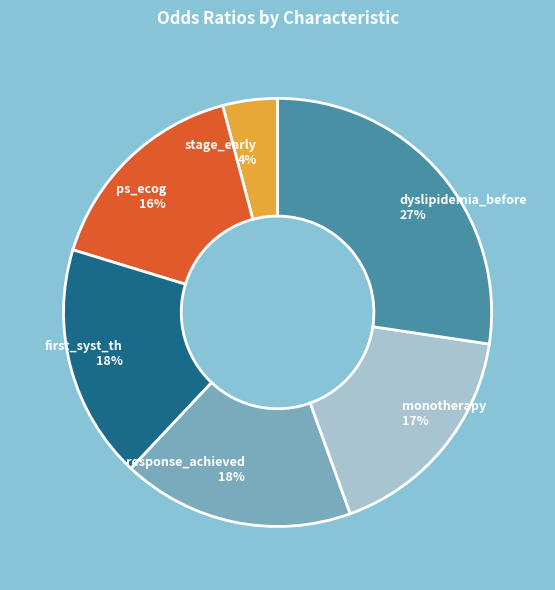

To the nearest percent, what is the average slice percentage?

17%